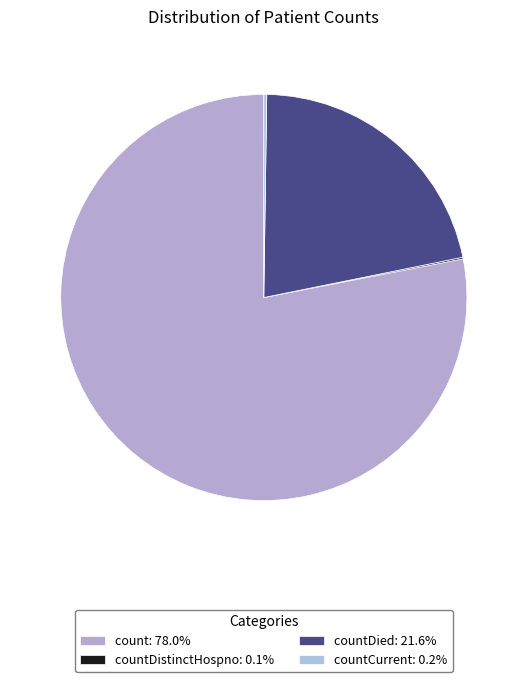

To the nearest percent, what is the difference between the largest and smallest slice percentages?

78%